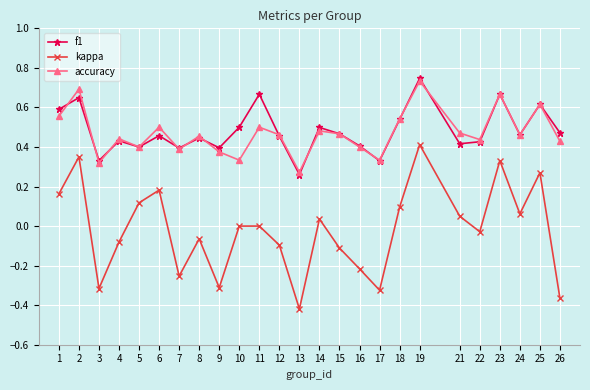

Which series has the largest range (max minus min)?

kappa